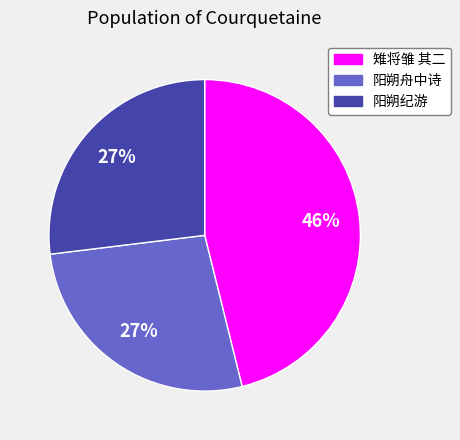

To the nearest percent, what is the difference between the largest and smallest slice percentages?

19%